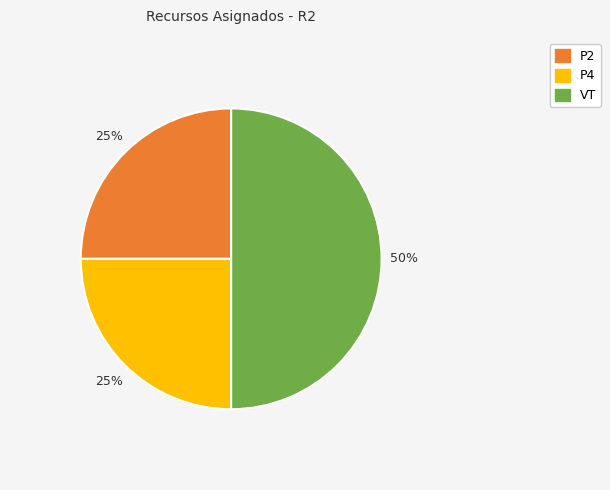

Count the number of slices in the pie.

3